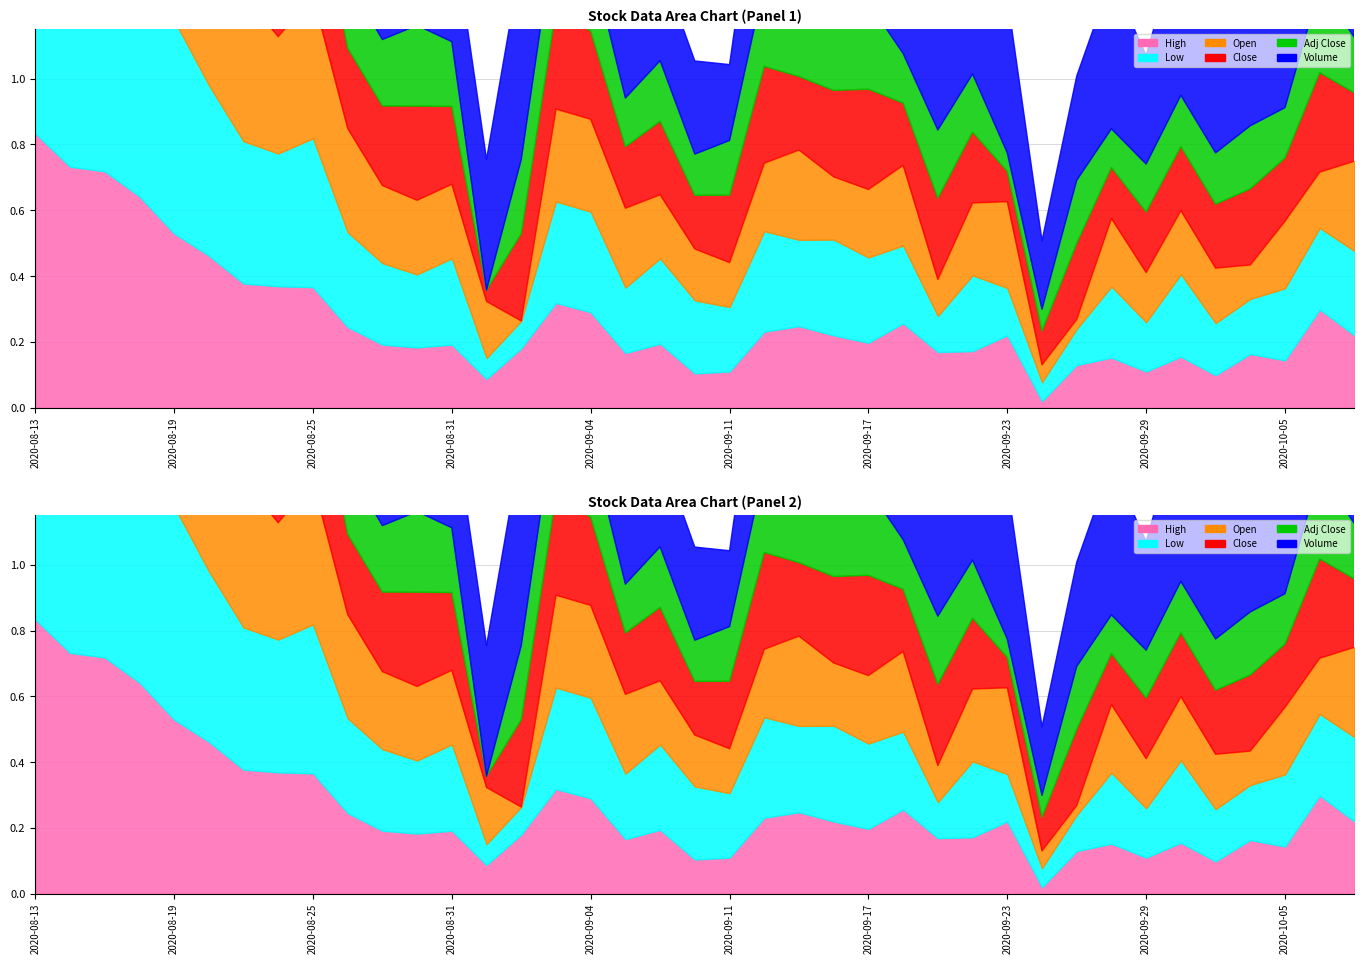

At how many categories does at least one series exceed 0?

39